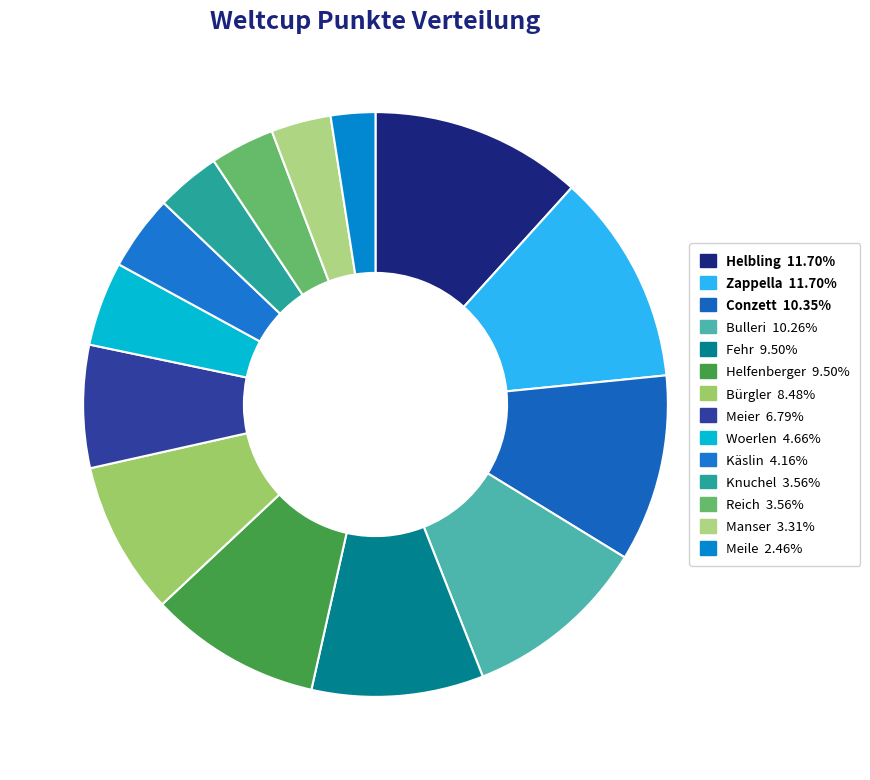

Is it true that Reich is 1% of the pie?

False